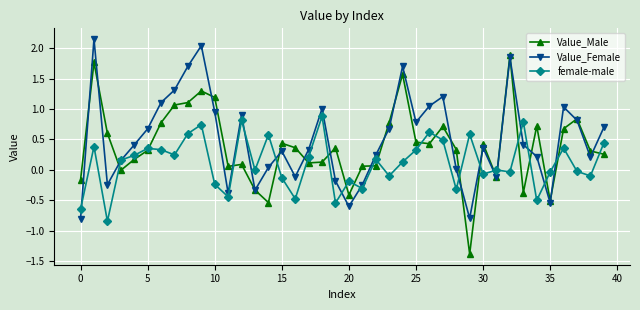

Which series has the largest range (max minus min)?

Value_Male